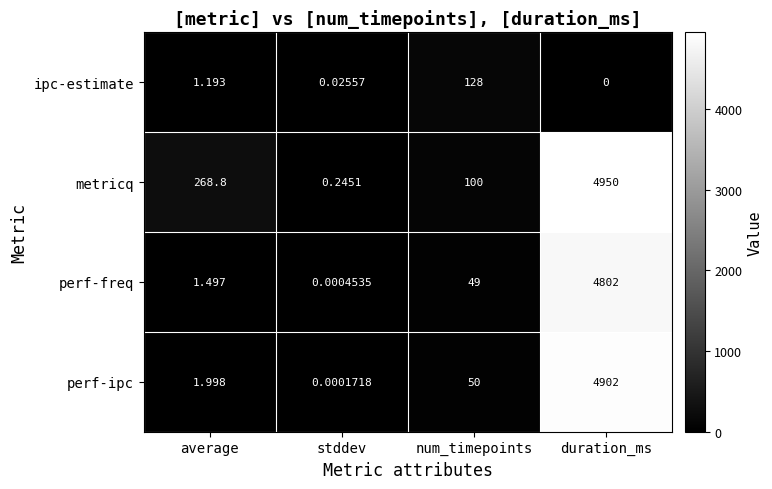

Which series changed the most between stddev and duration_ms?

metricq